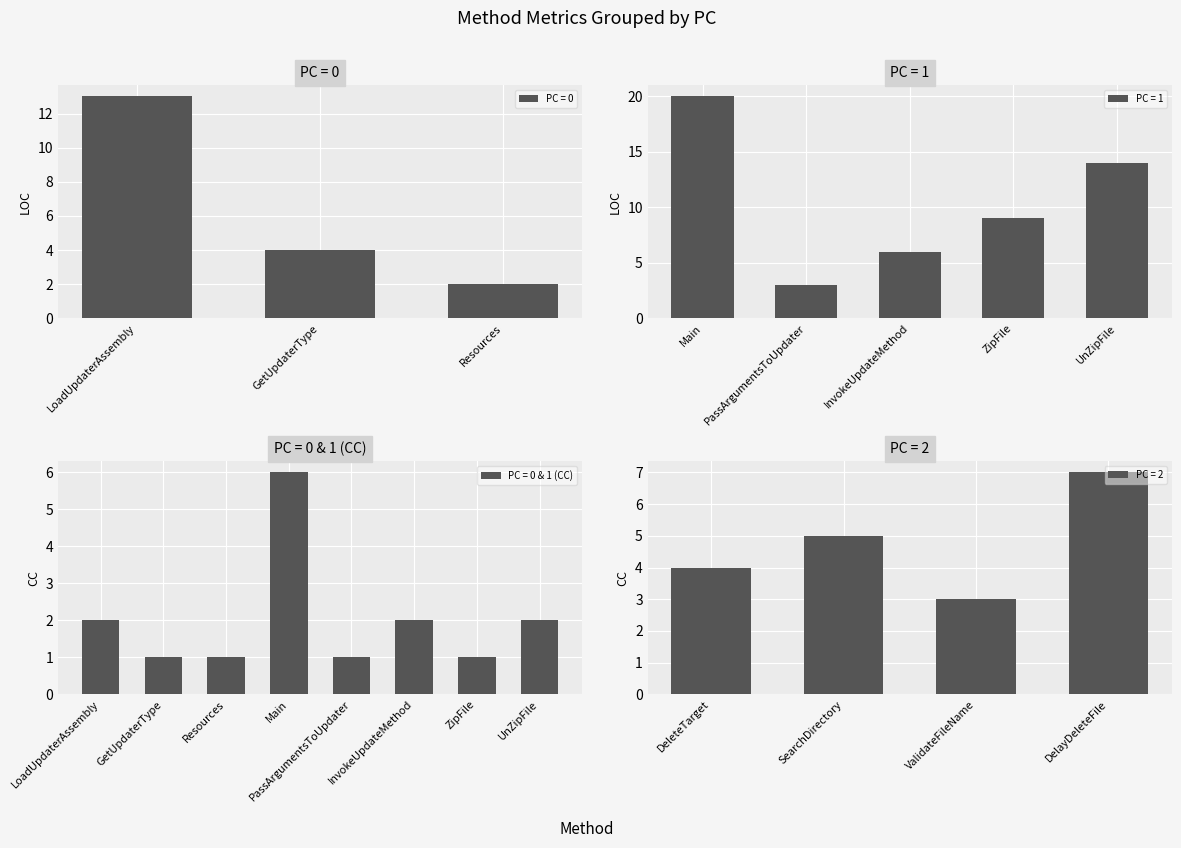

Rank the categories by PC = 0 value from lowest to highest.

Resources, GetUpdaterType, LoadUpdaterAssembly